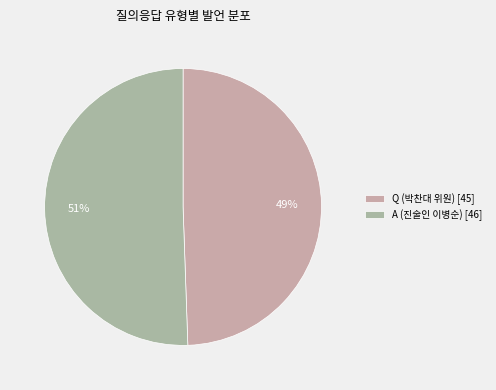

Which slice is the smallest?

Q (박찬대 위원)